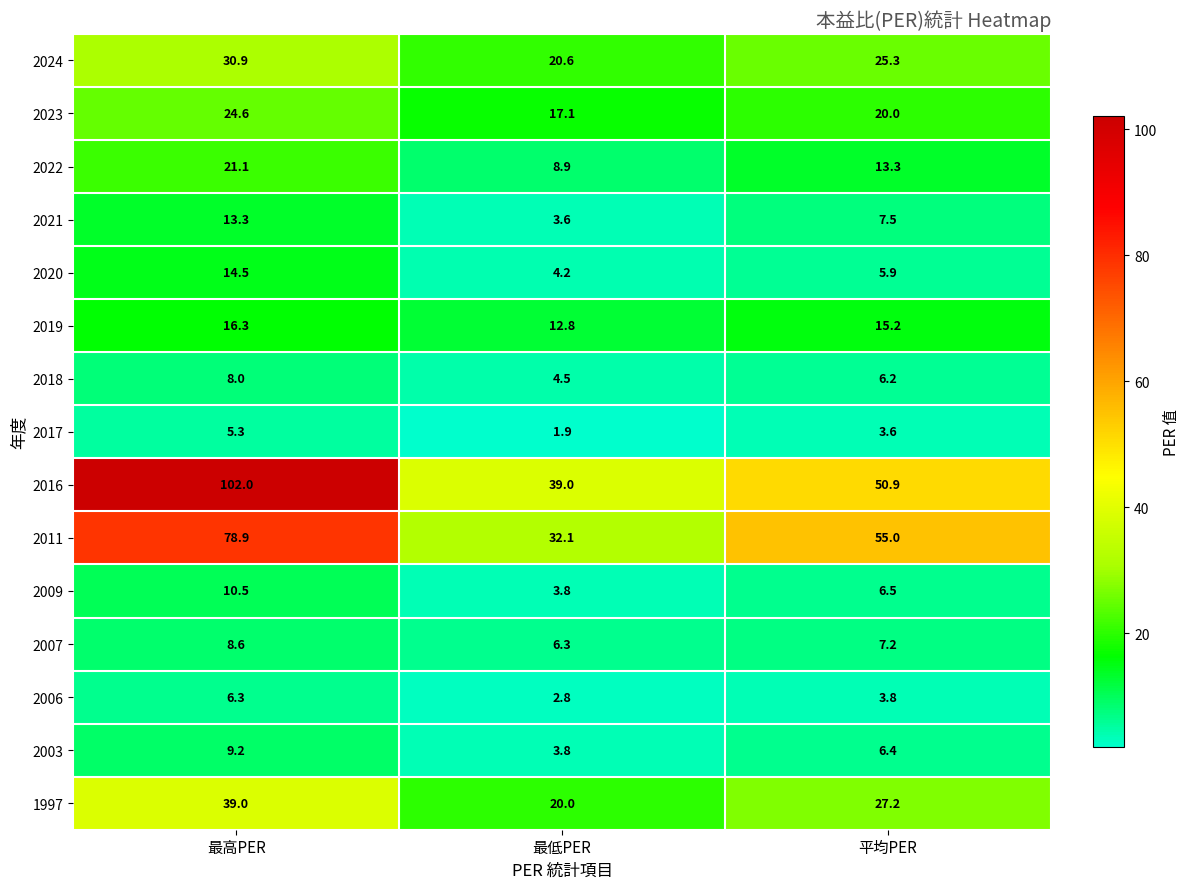

What is the average value of the 2023 series?

20.6